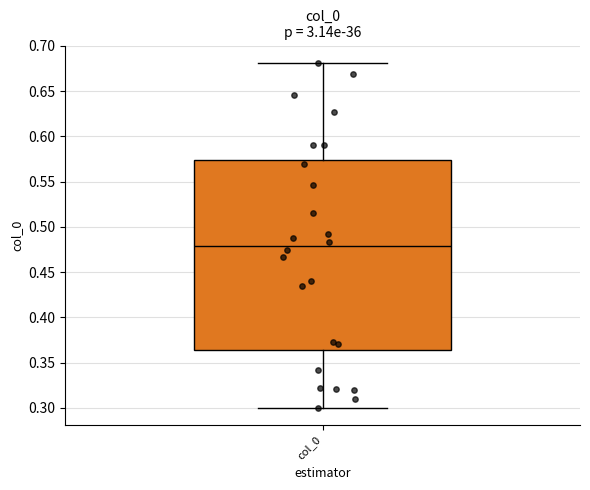

Where is the lower edge of the box for col_0 on the y-axis? The values are not printed on the chart, so give them approximately, as read against the axis.

0.365